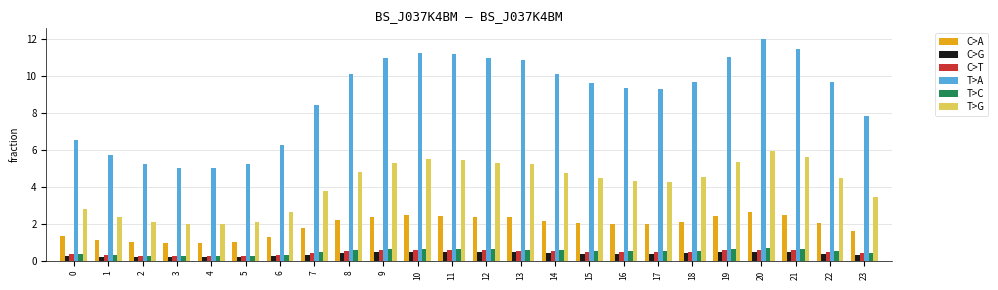

Does the chart contain stacked bars?

No